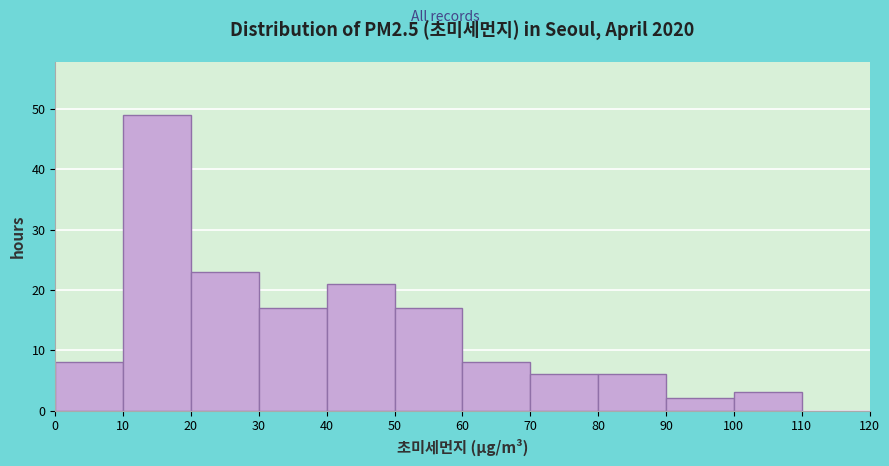

Reading left to right, list every bar in this chart as the range it spans on the x-axis followed by its height. The values are not printed on the chart, so give them approximately, as read against the axis.

0 to 10: 8
10 to 20: 49
20 to 30: 23
30 to 40: 17
40 to 50: 21
50 to 60: 17
60 to 70: 8
70 to 80: 6
80 to 90: 6
90 to 100: 2
100 to 110: 3
110 to 120: 0